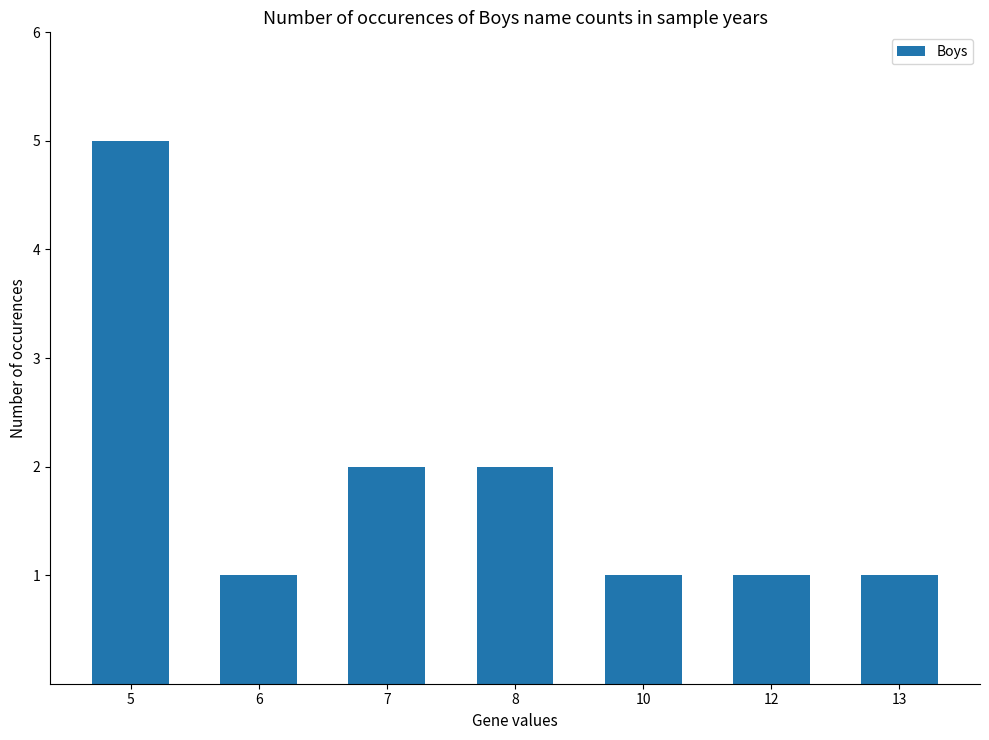

What is the sum of the values at 12 and 7?

3